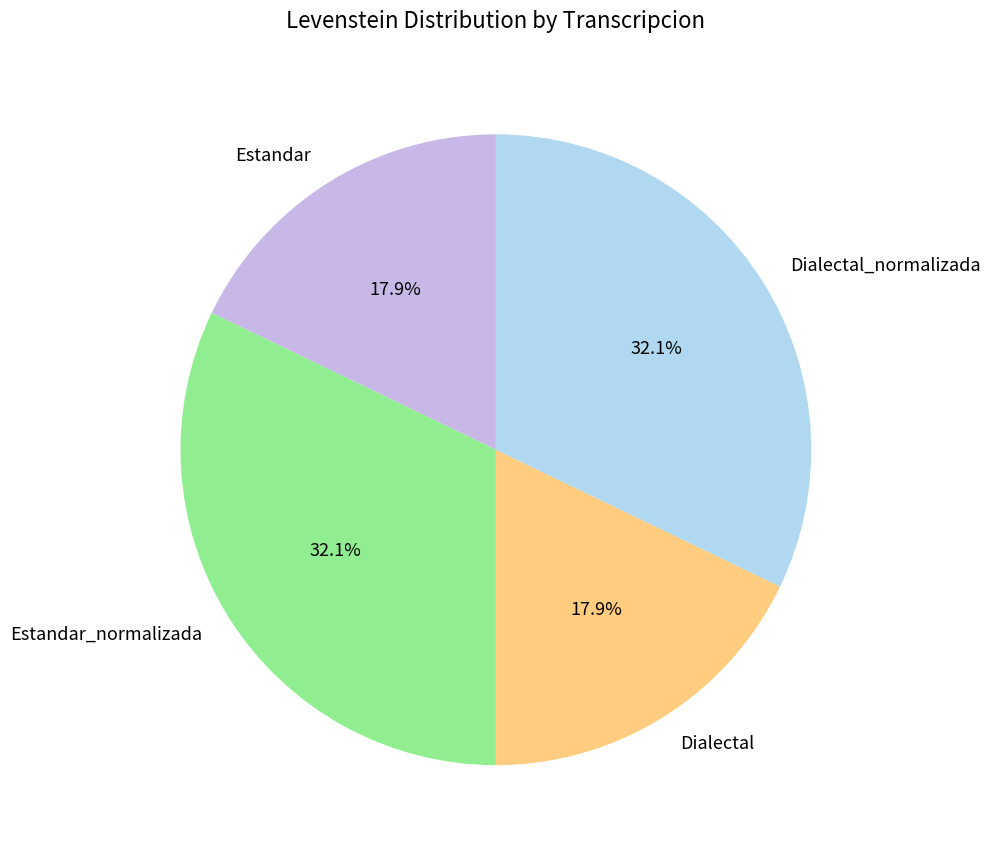

Approximately how many times larger is the value at Estandar_normalizada compared to Dialectal_normalizada?

1.0